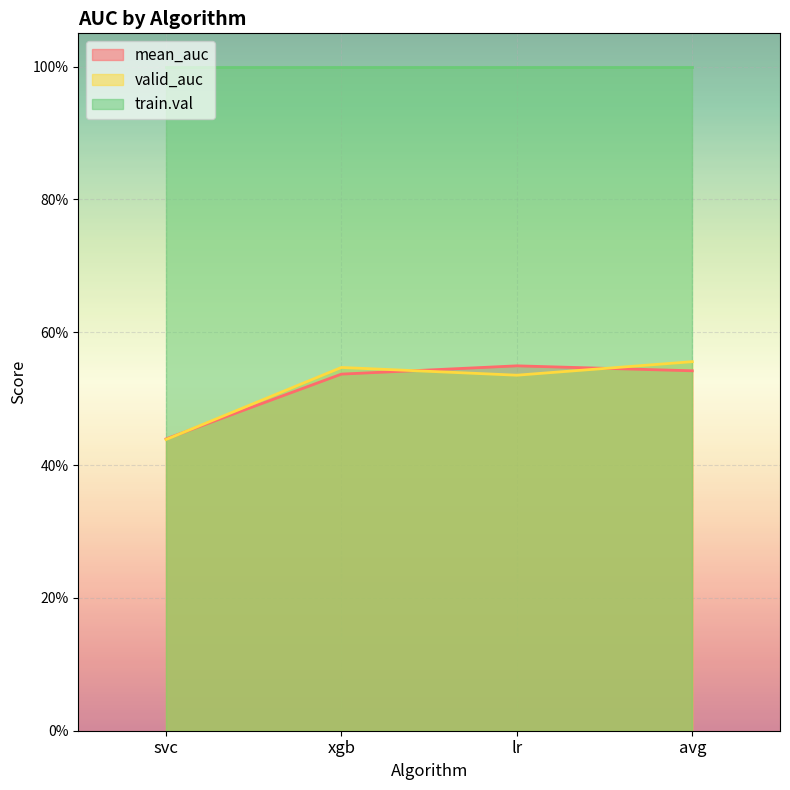

Count the number of categories in the chart.

4